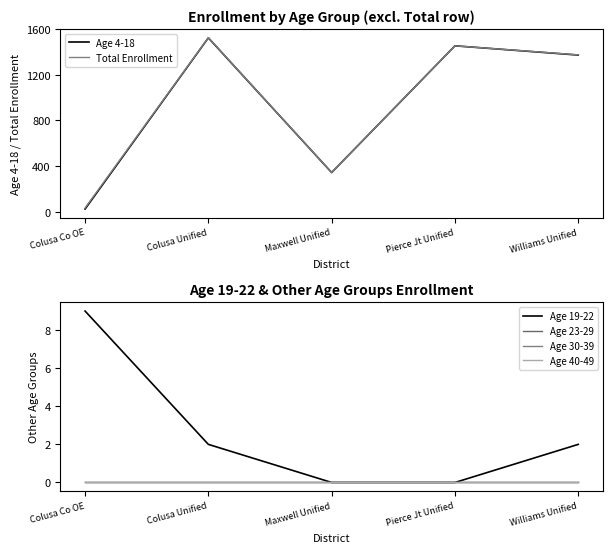

What is the difference between the highest and lowest values at Pierce Jt Unified?

1454